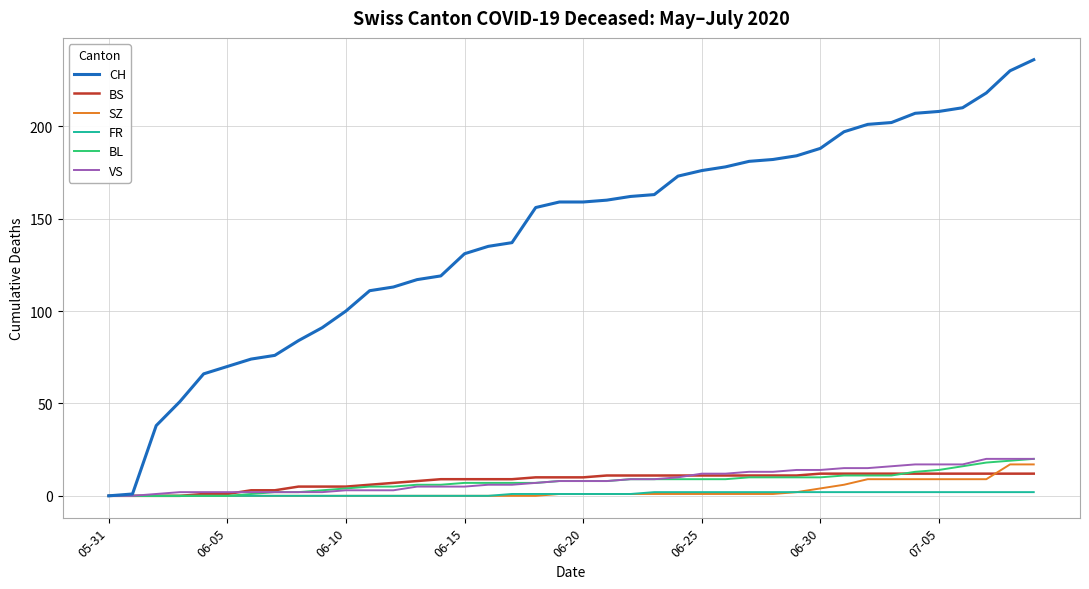

What is the maximum value for SZ?

17